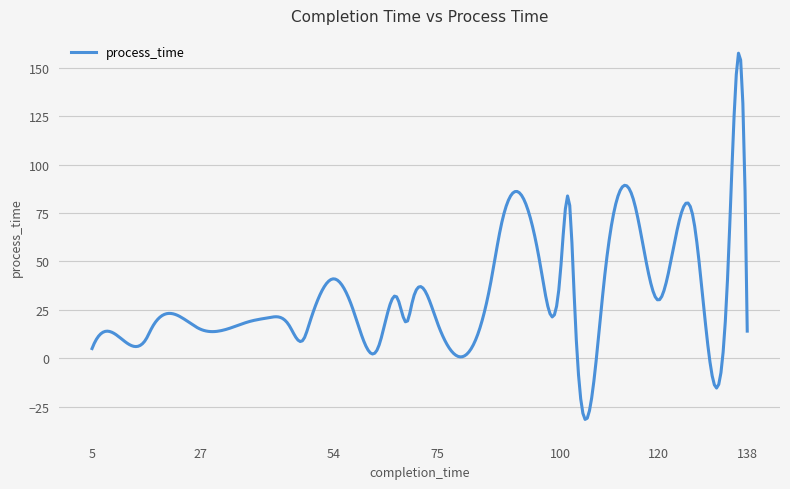

What is the greatest value displayed?

157.5